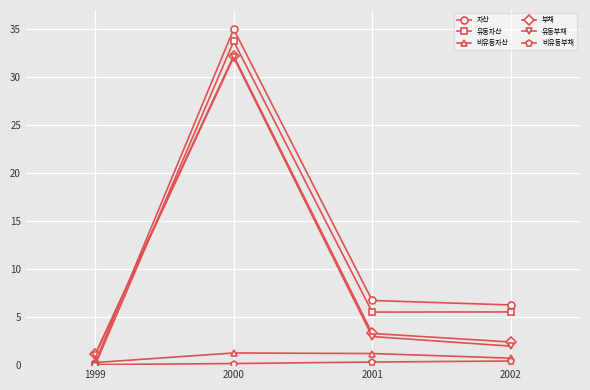

True or false: 비유동부채 has a value of 0.3 at 2001.

True